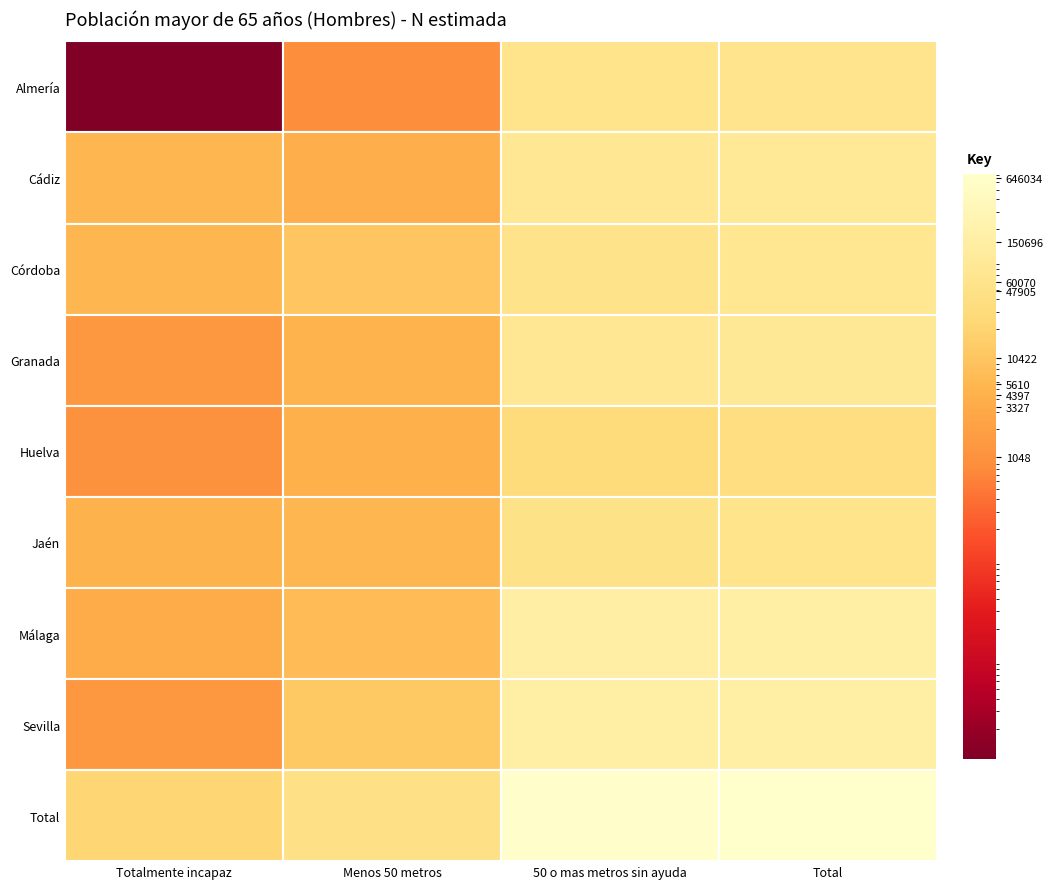

Which category has the lowest value across all series?

Totalmente incapaz